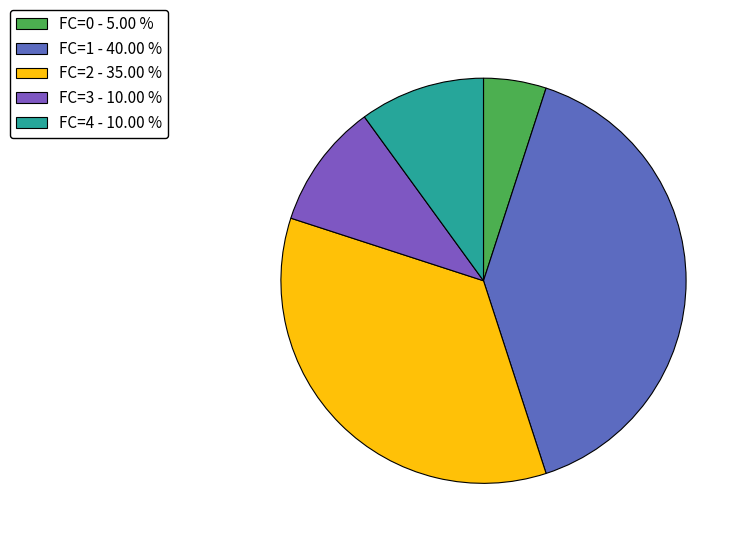

Is it true that FC=0 is 1% of the pie?

False